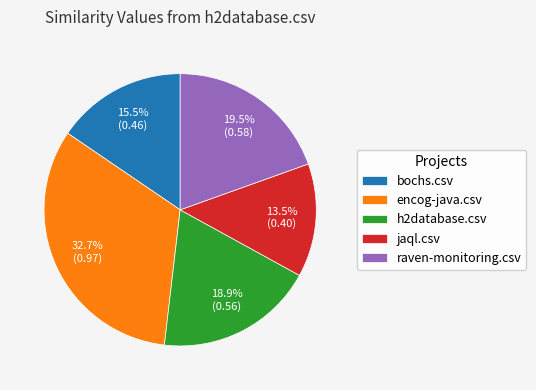

Is there any slice that represents more than half of the pie?

No